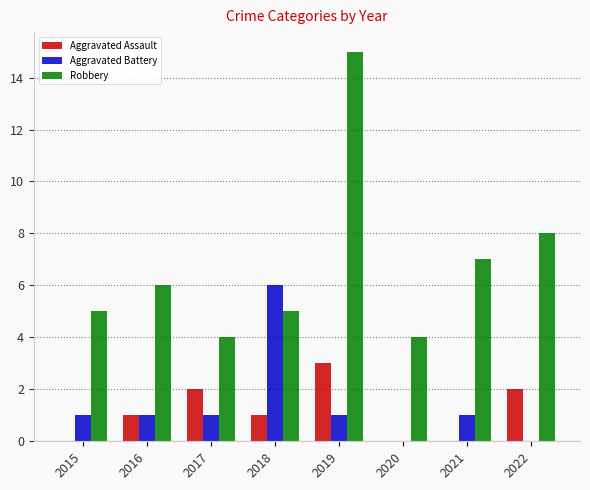

At which label does Aggravated Battery reach its peak?

2018